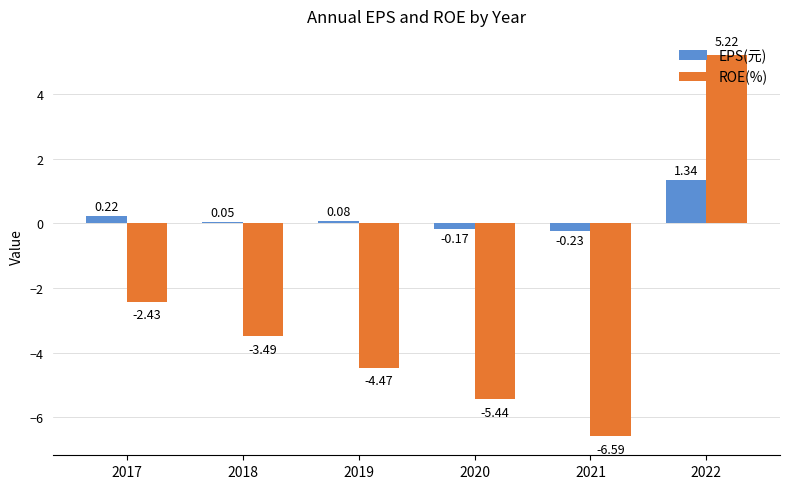

How many values in the EPS(元) series exceed 0?

4